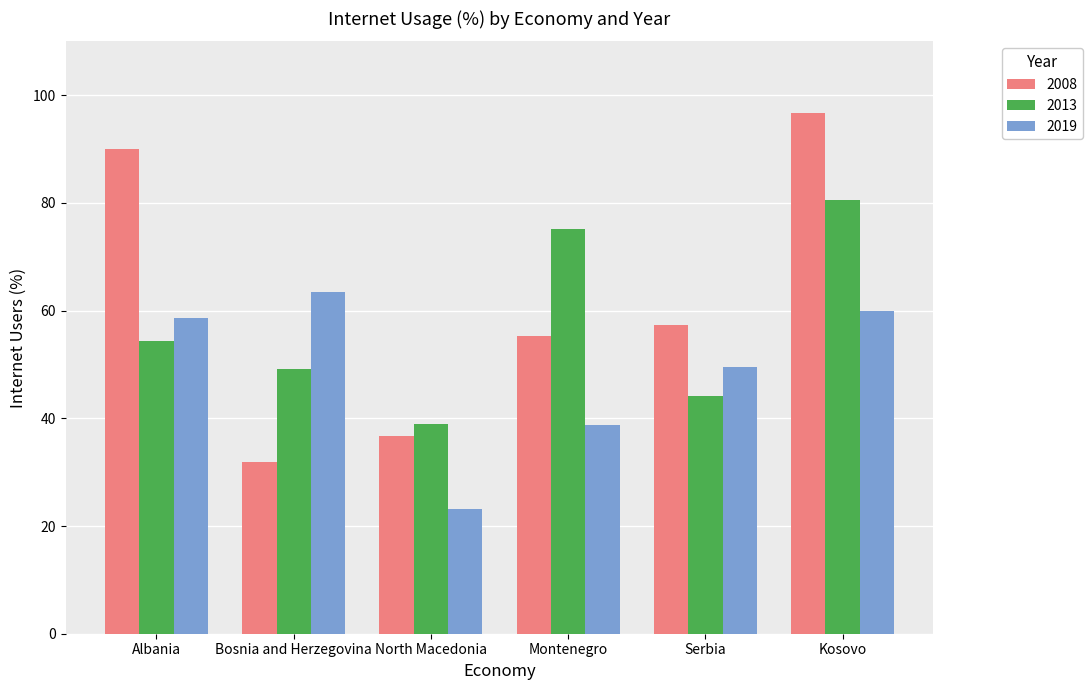

What is the average value of the 2013 series?

57.1